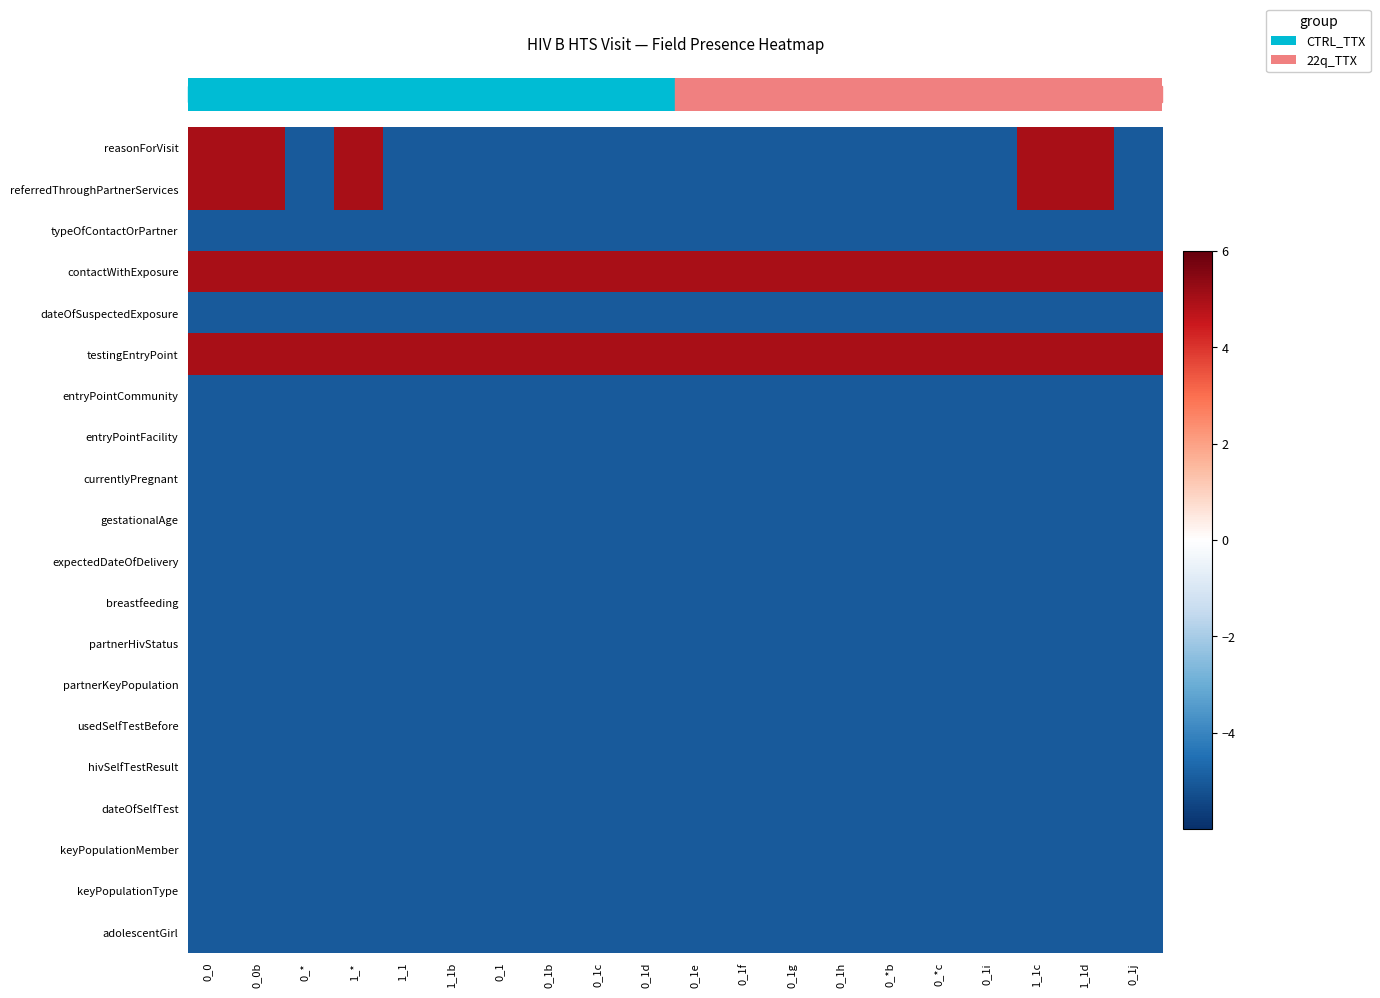

Which label corresponds to the smallest value in the chart?

0_*